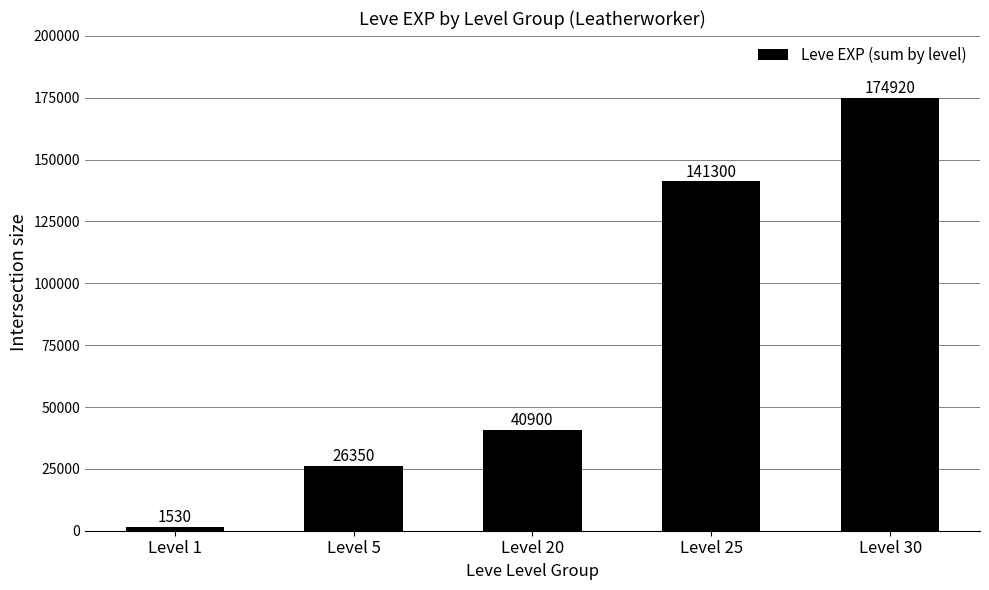

What value does the data have at Level 25, to the nearest 10?

141300